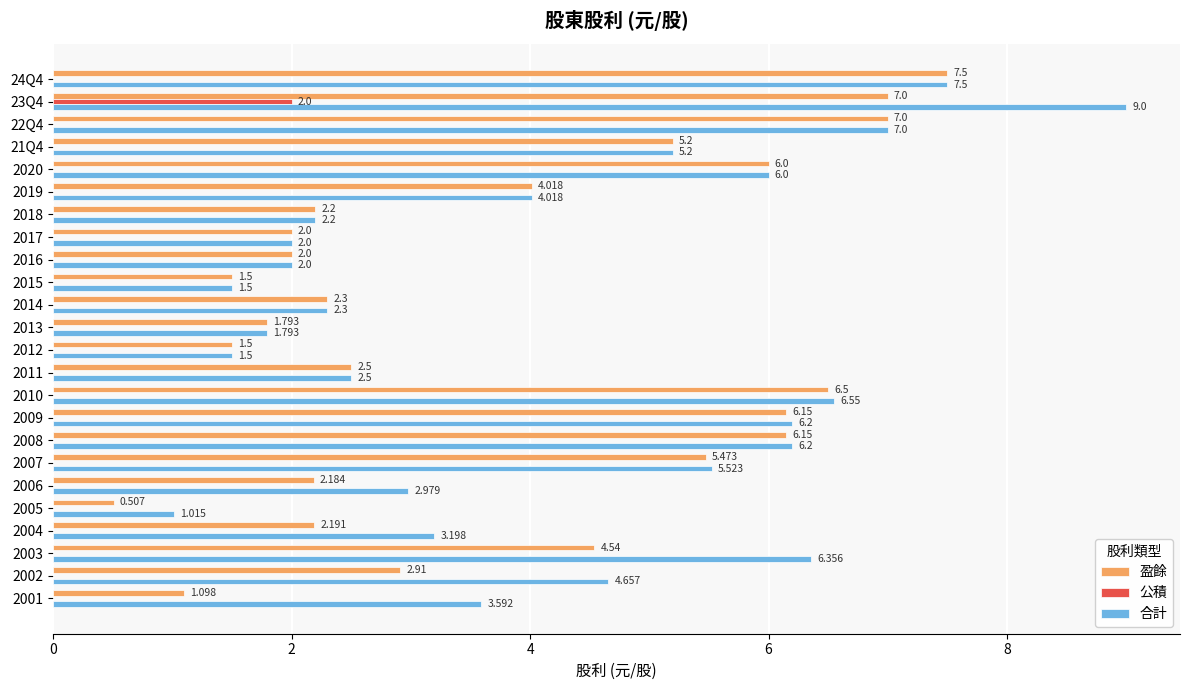

Which series has the largest total across all categories?

合計